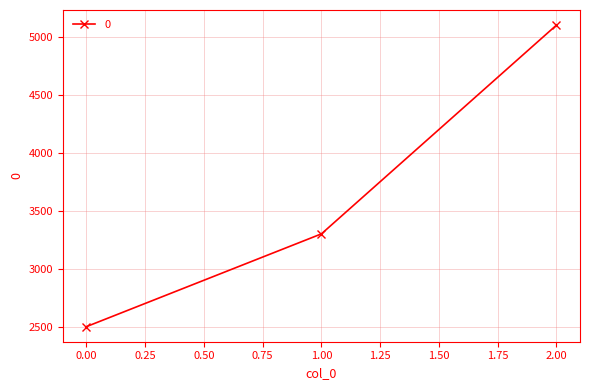

Is this an area chart (filled region under the line)?

No